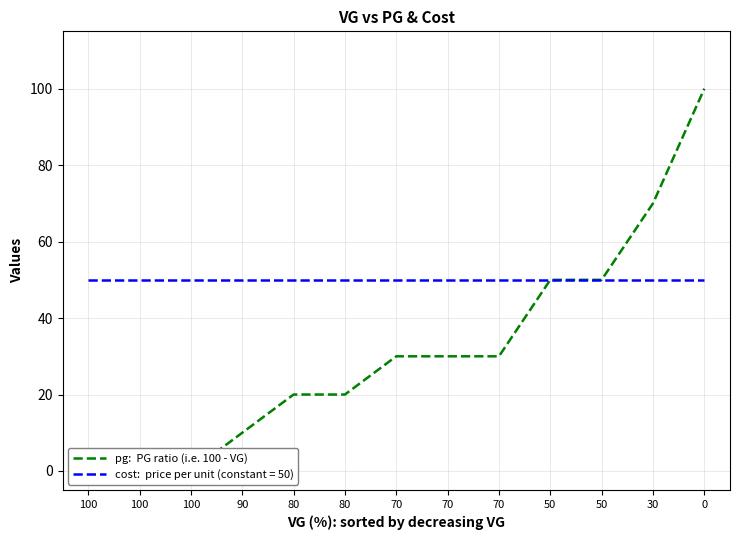

Count the number of data series in this chart.

1